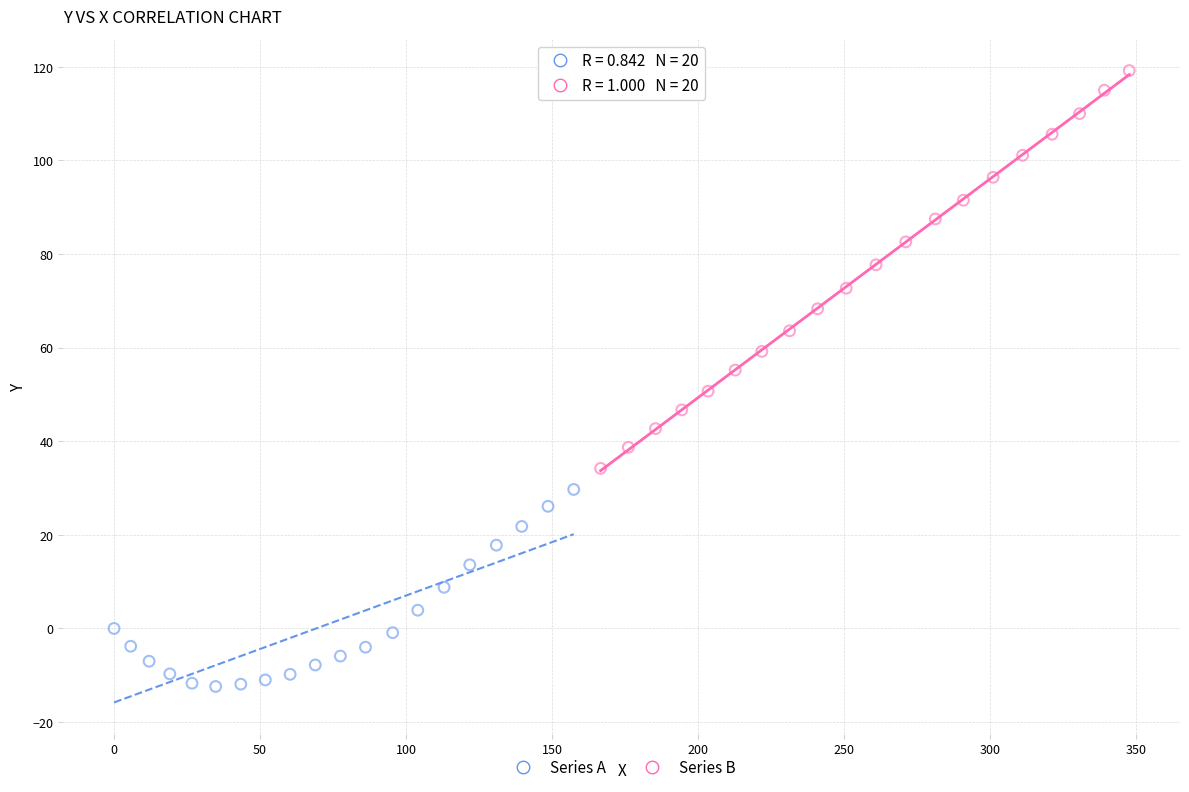

Which series contains the highest Y value?

Series B